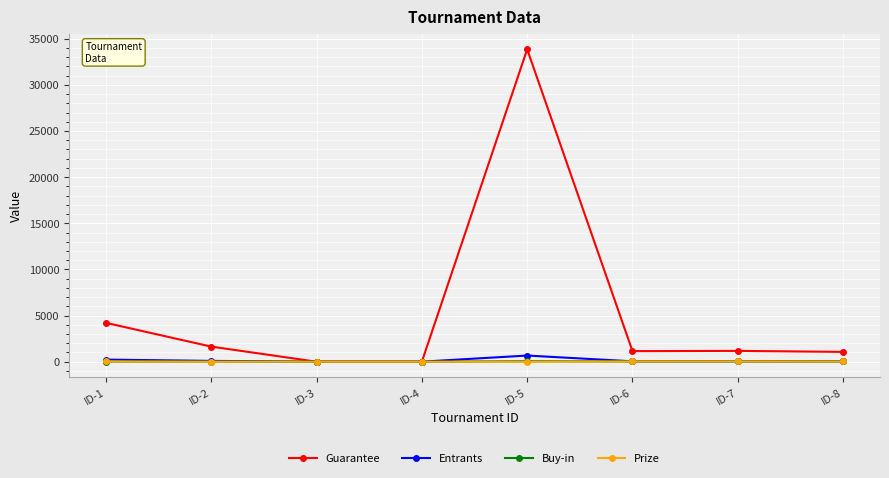

Read the Buy-in value at ID-8.

30.0